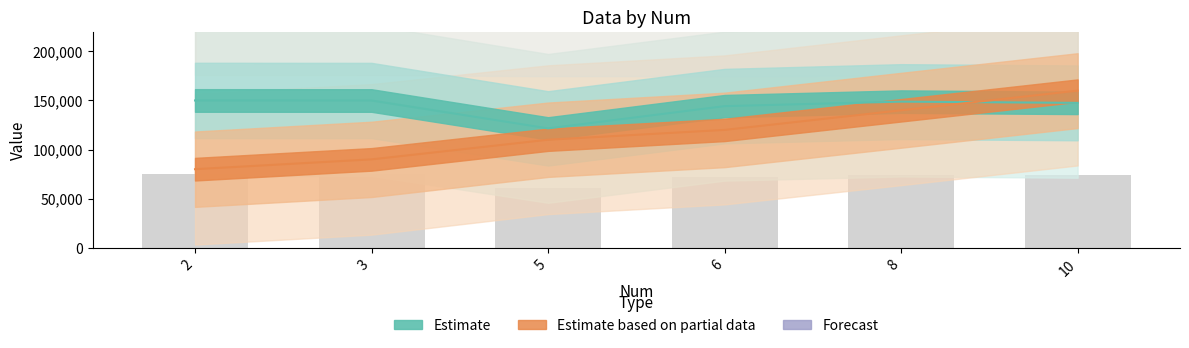

What is the maximum value shown in the chart?

271888.6